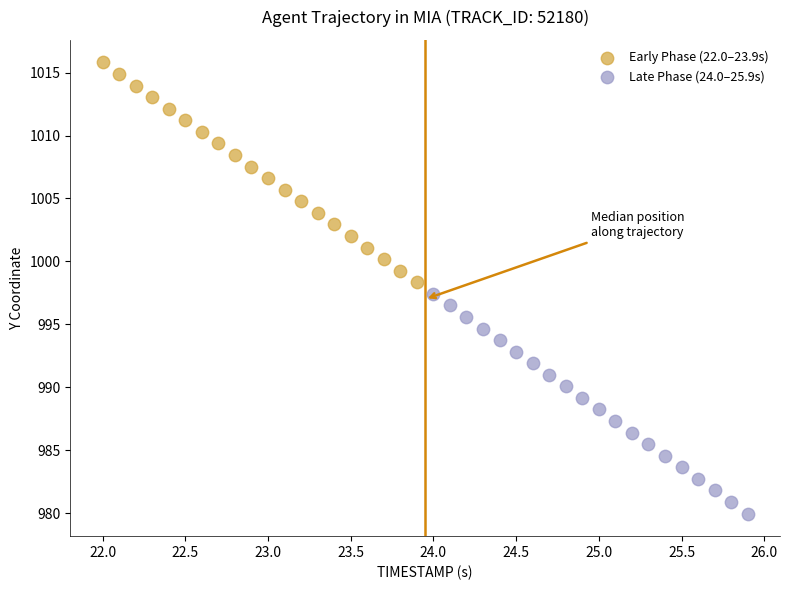

Which series contains the highest Y value?

Early Phase (22.0–23.9s)